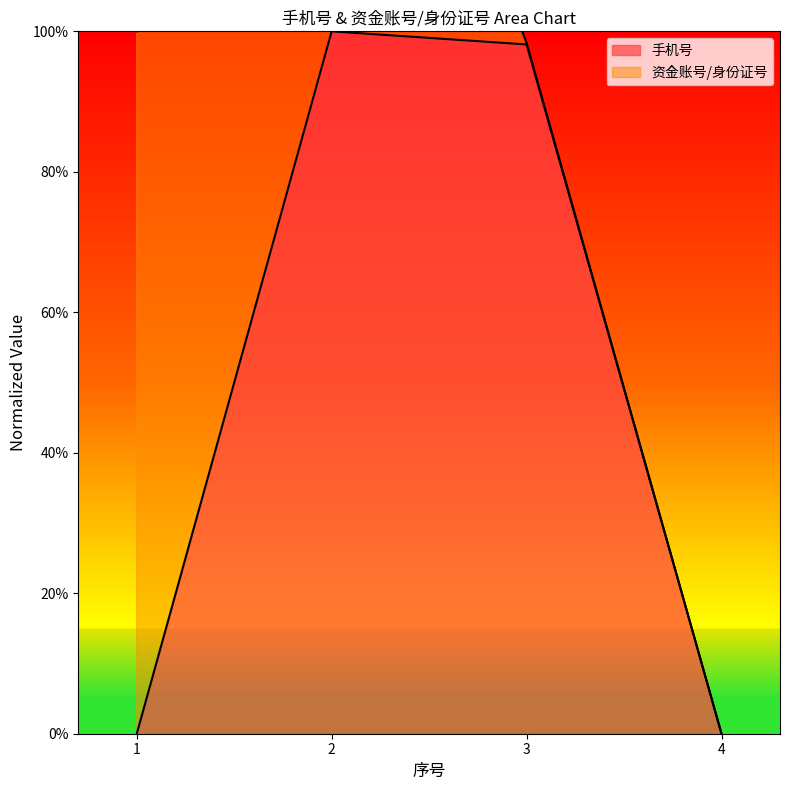

What is the highest value of the 手机号 series?

100.0